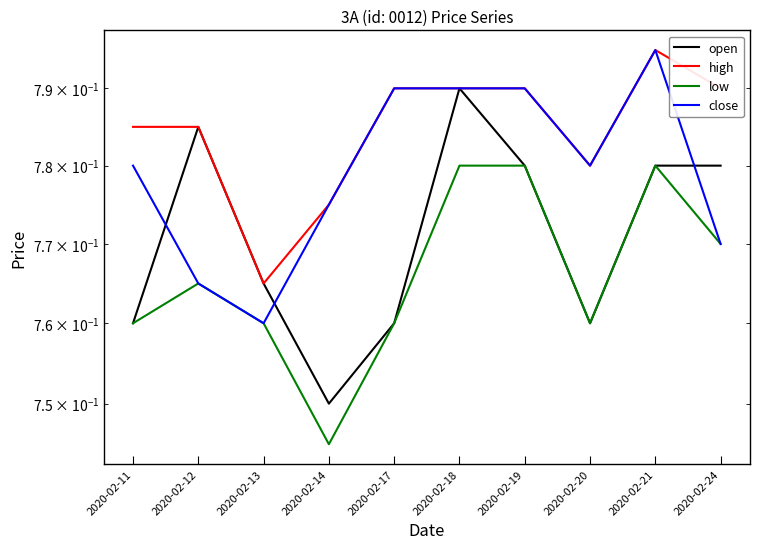

What is the total value across all series at 2020-02-20?

3.1